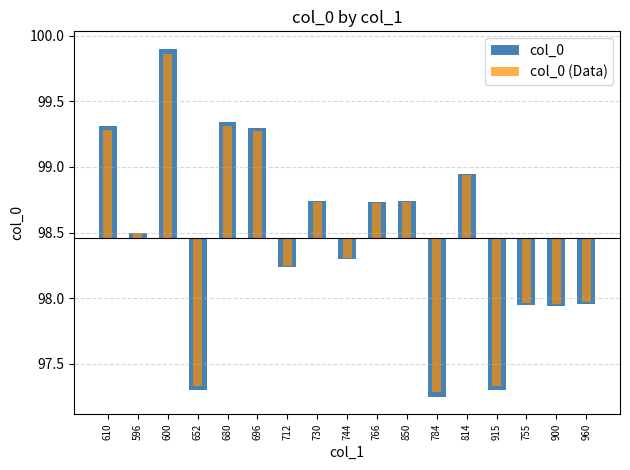

Is the value of col_0 (Data) at 784 greater than the value of col_0 at 755?

No